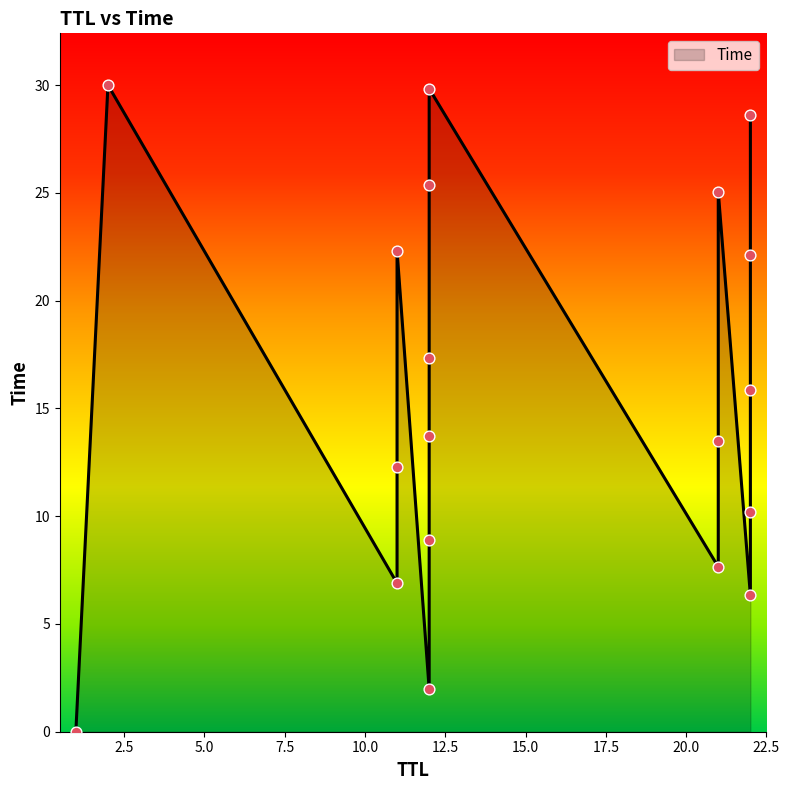

Approximately how many times larger is the value at 12 compared to 22?

1.9